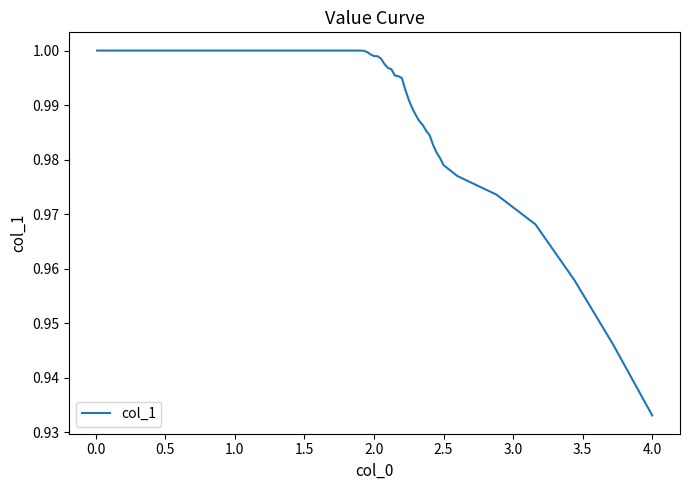

True or false: the data has more than 0 interior local peaks.

False